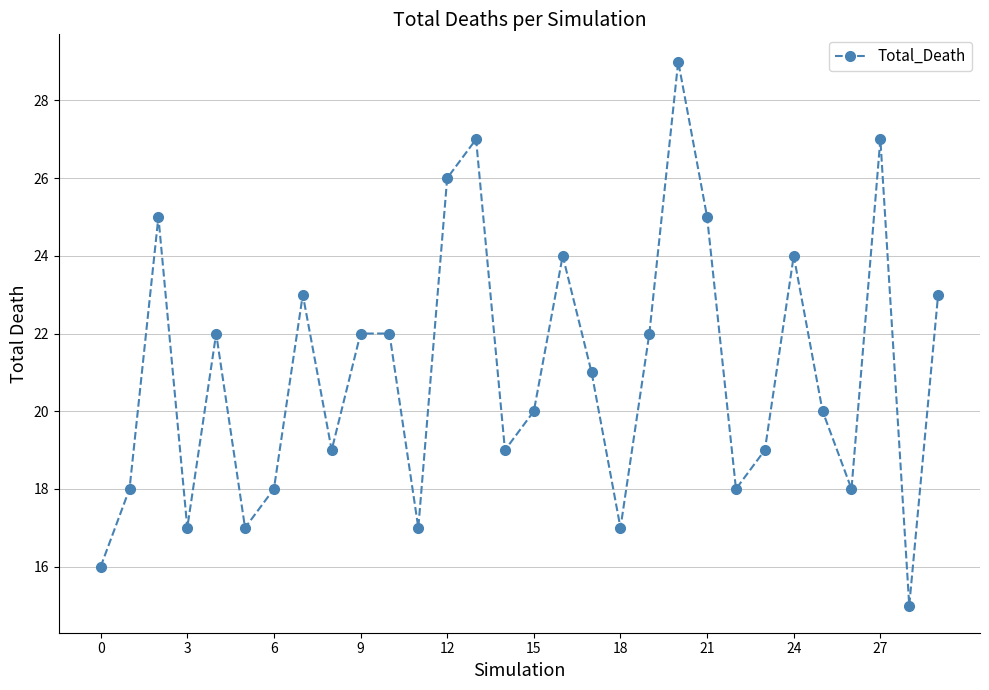

What is the sum of all values?

630